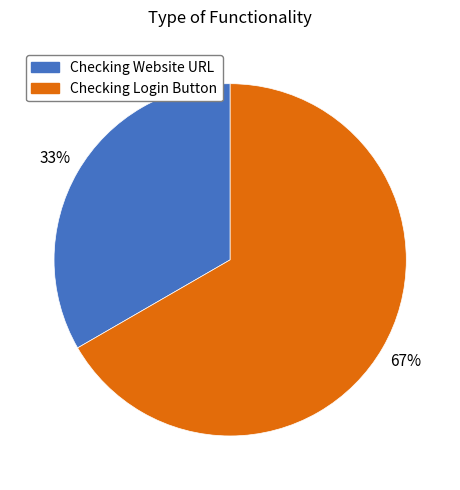

Combined, do Checking Website URL and Checking Login Button account for over 50%?

Yes